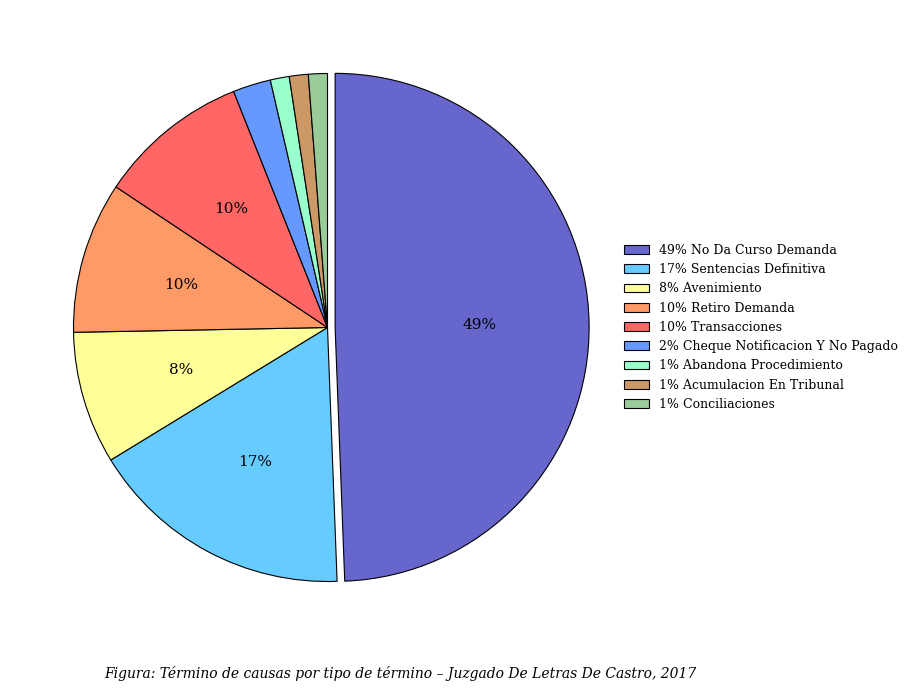

The 49% No Da Curso Demanda slice represents 40% of the pie. True or false?

False